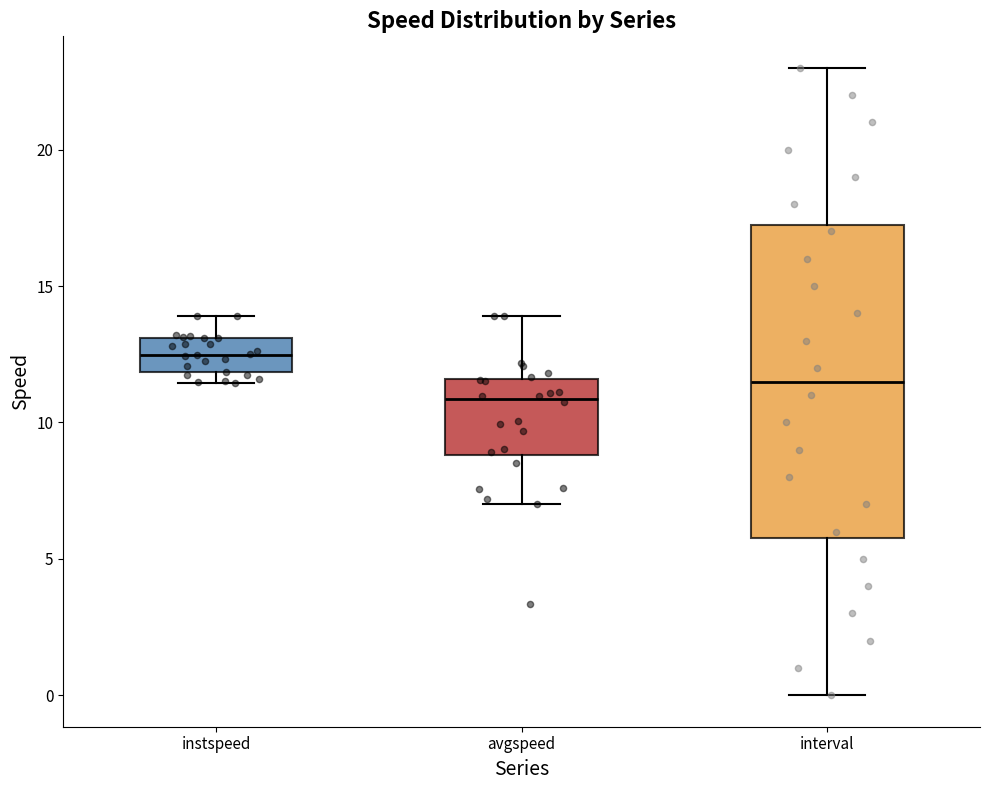

Which box is the tallest, from its lower edge to its upper edge?

interval